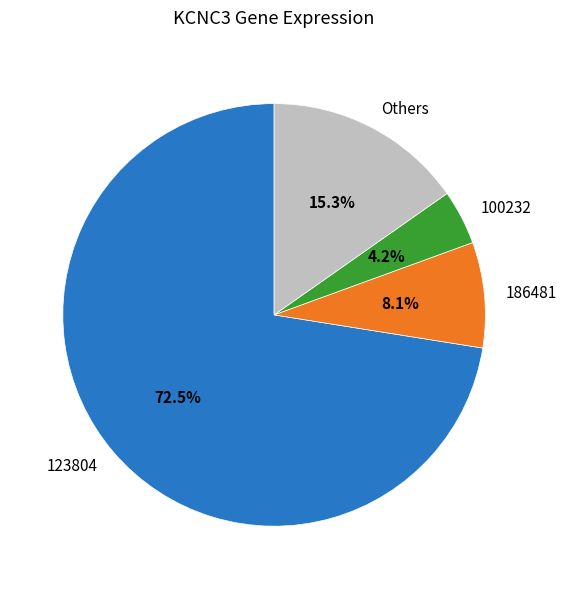

To the nearest percent, what is the difference between the largest and smallest slice percentages?

68%